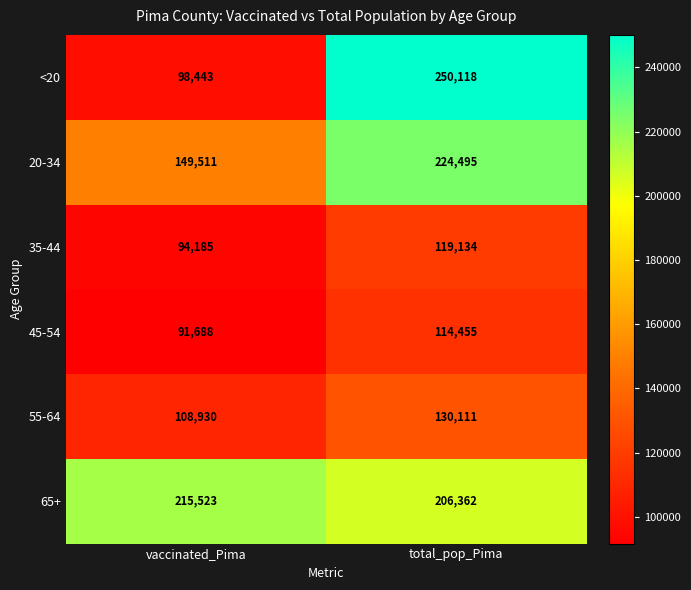

Which series has the largest total across all categories?

65+